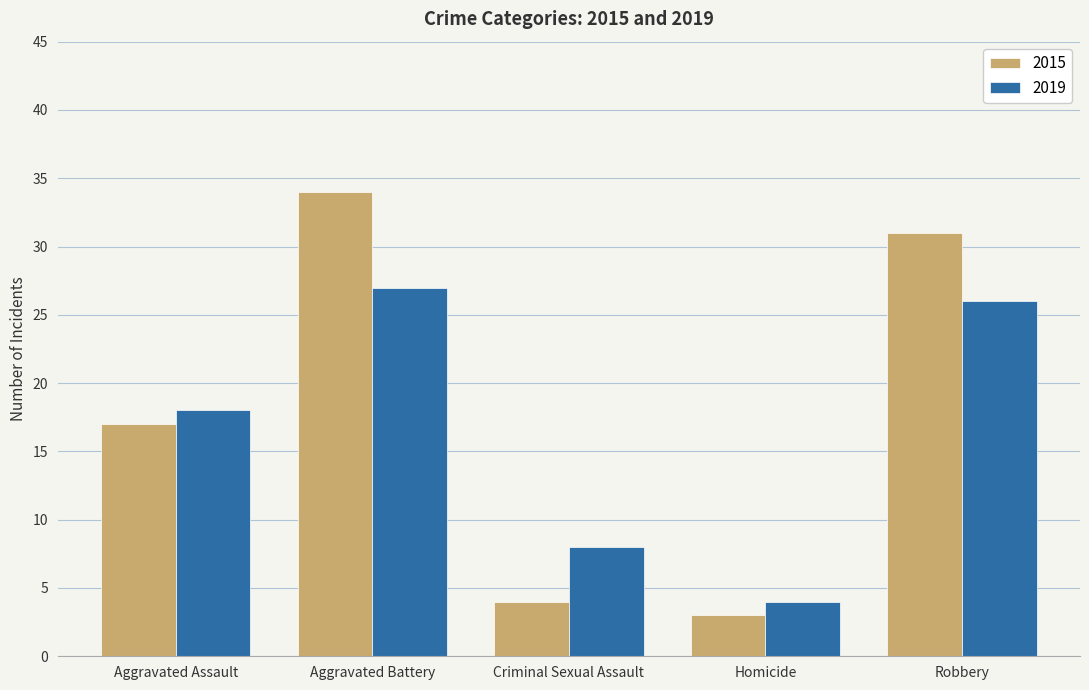

What position from the right is Homicide?

2